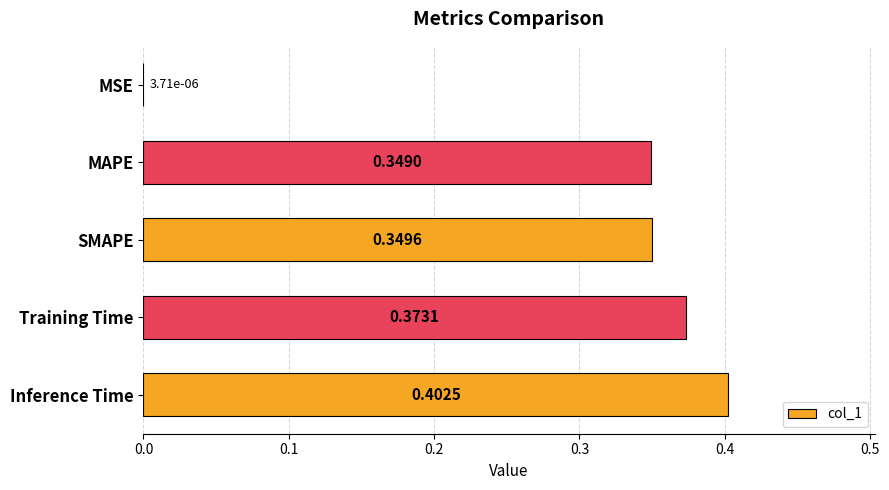

What is the sum of all values?

1.5